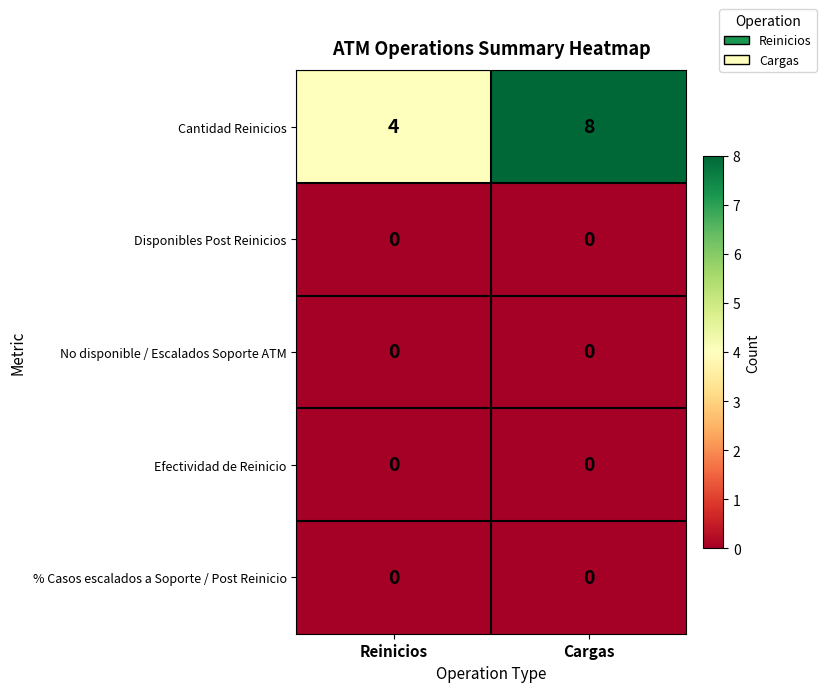

What is the difference between the Cantidad Reinicios values at Reinicios and Cargas?

4